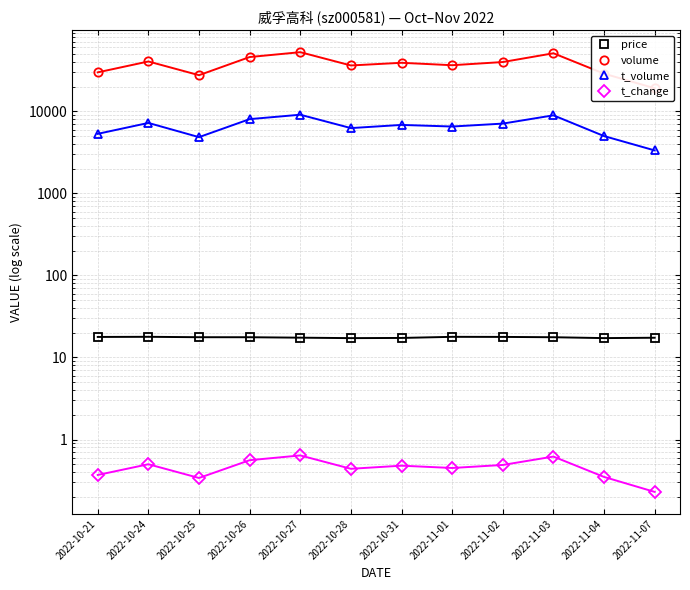

The value of t_change at 2022-10-31 is 0.5. True or false?

True